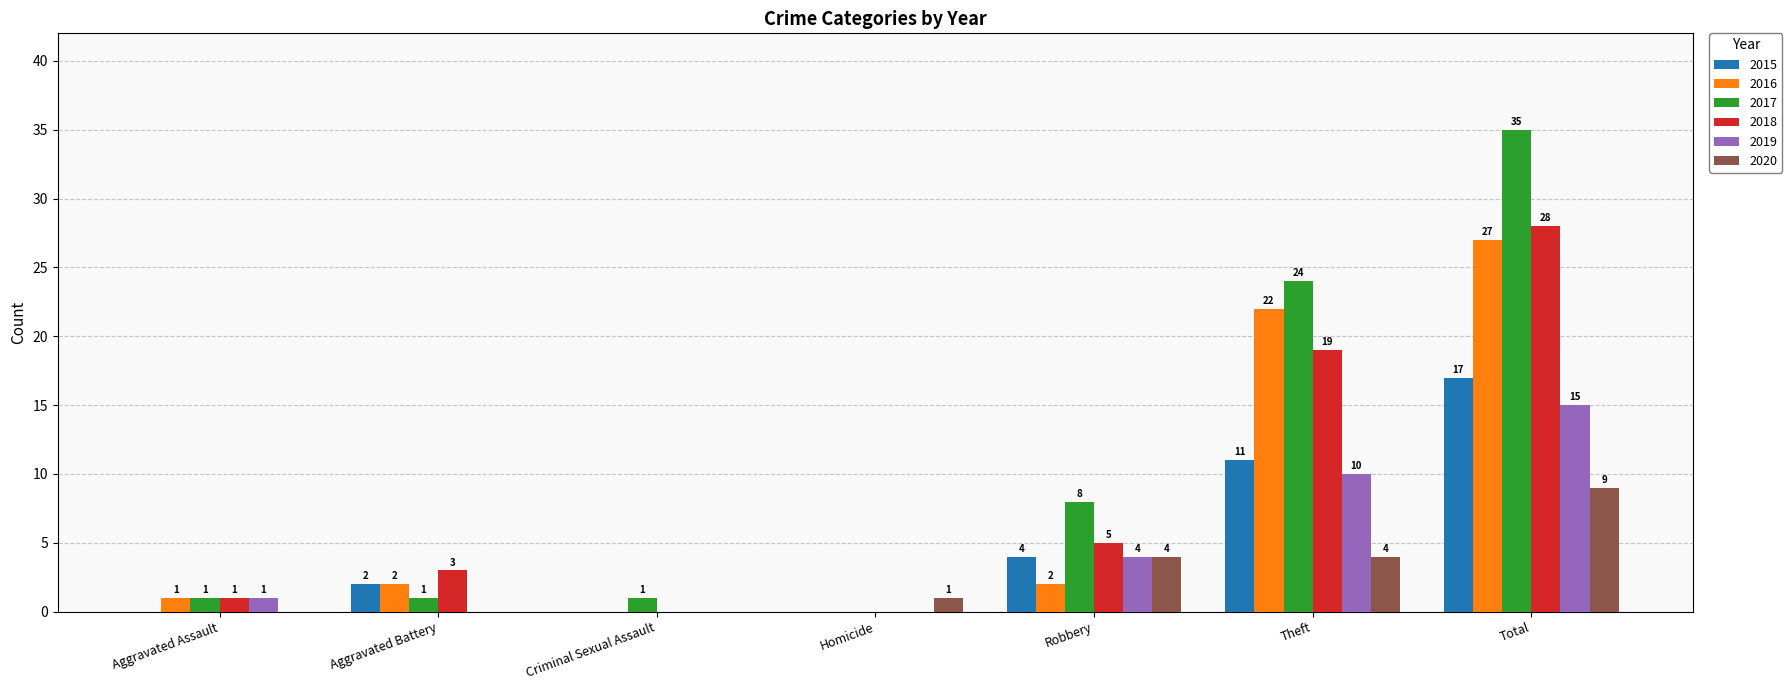

The 2015 series shows 11 at Homicide. True or false?

False